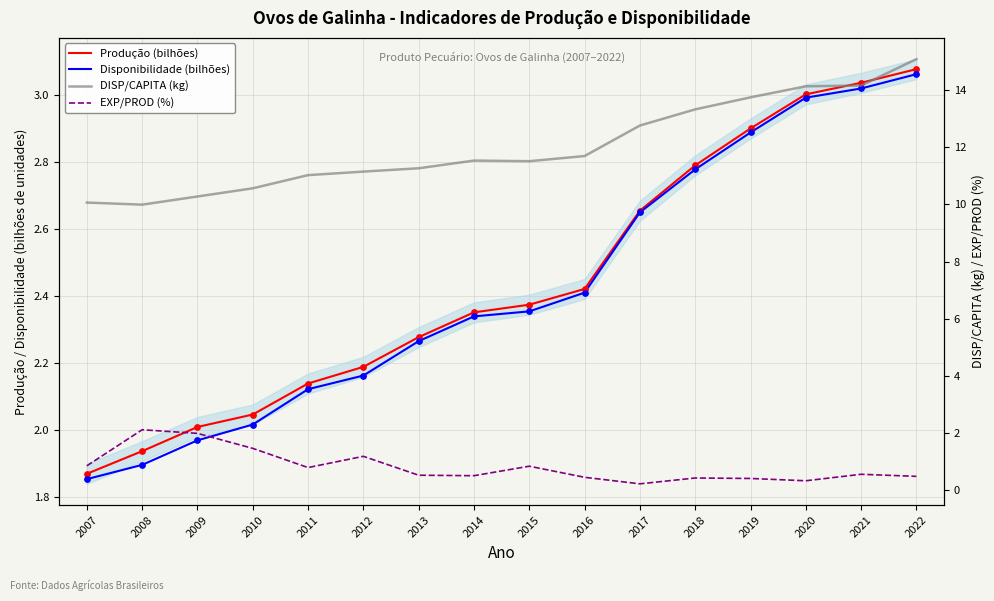

Is the value of DISP/CAPITA (kg) at 2017 greater than the value of EXP/PROD (%) at 2013?

Yes